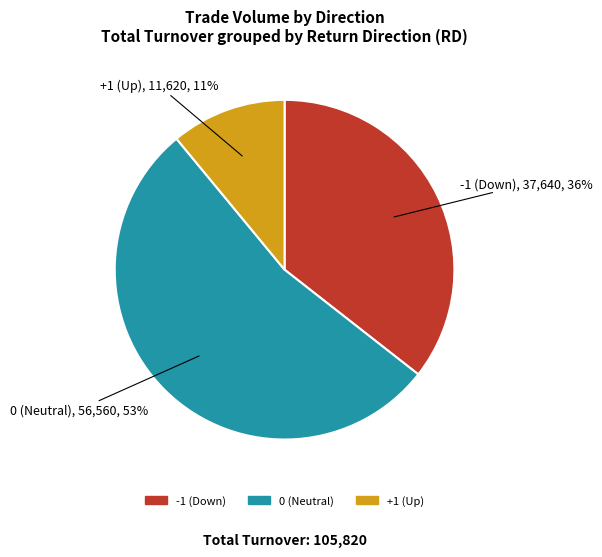

Does any single category account for the majority?

Yes